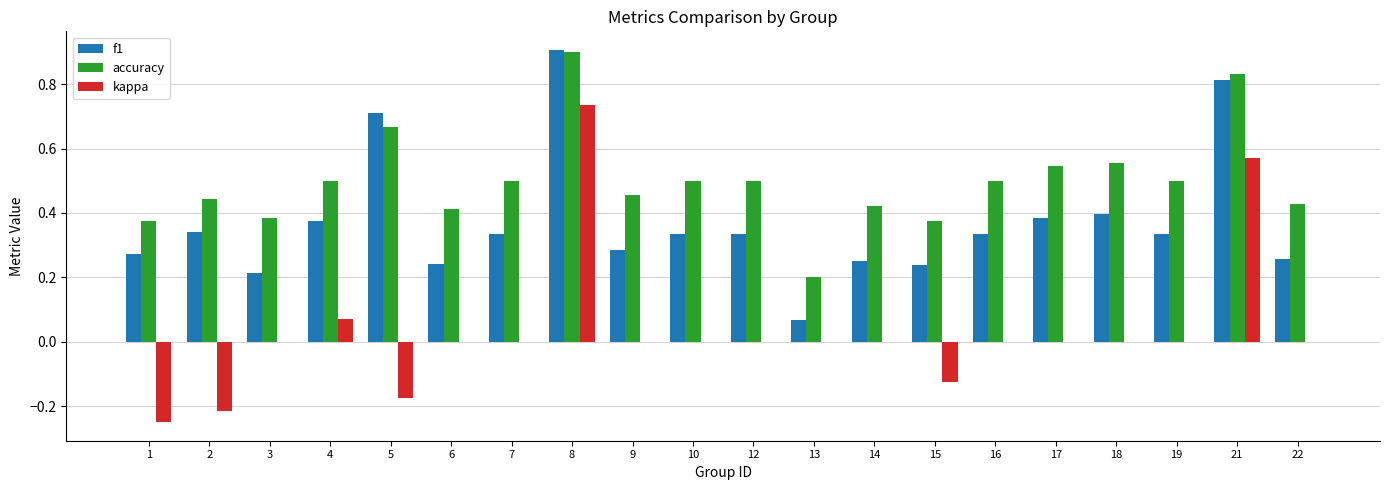

Which series changed the most between 13 and 21?

f1